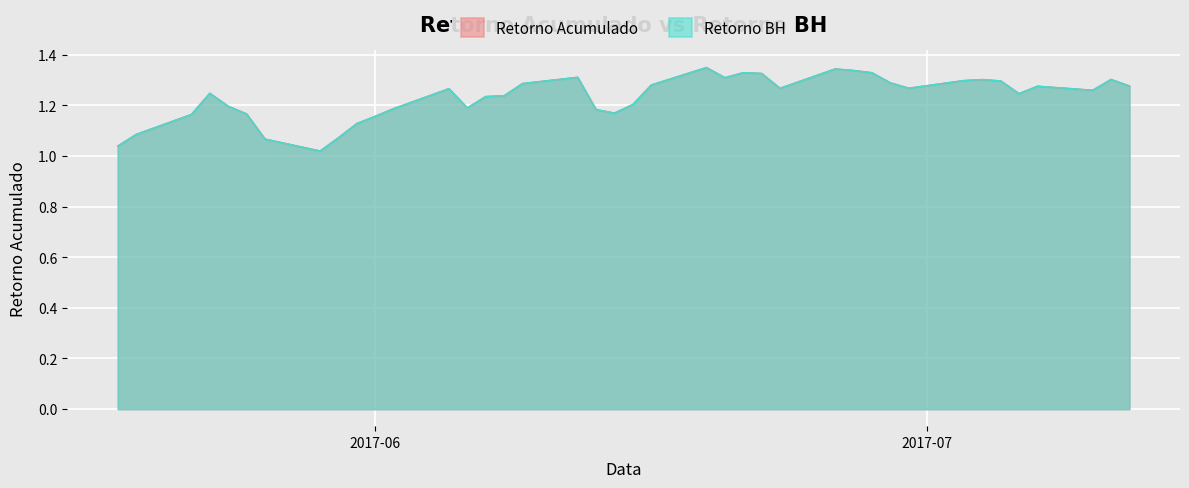

What are all the series names shown in the legend?

Retorno Acumulado, Retorno BH